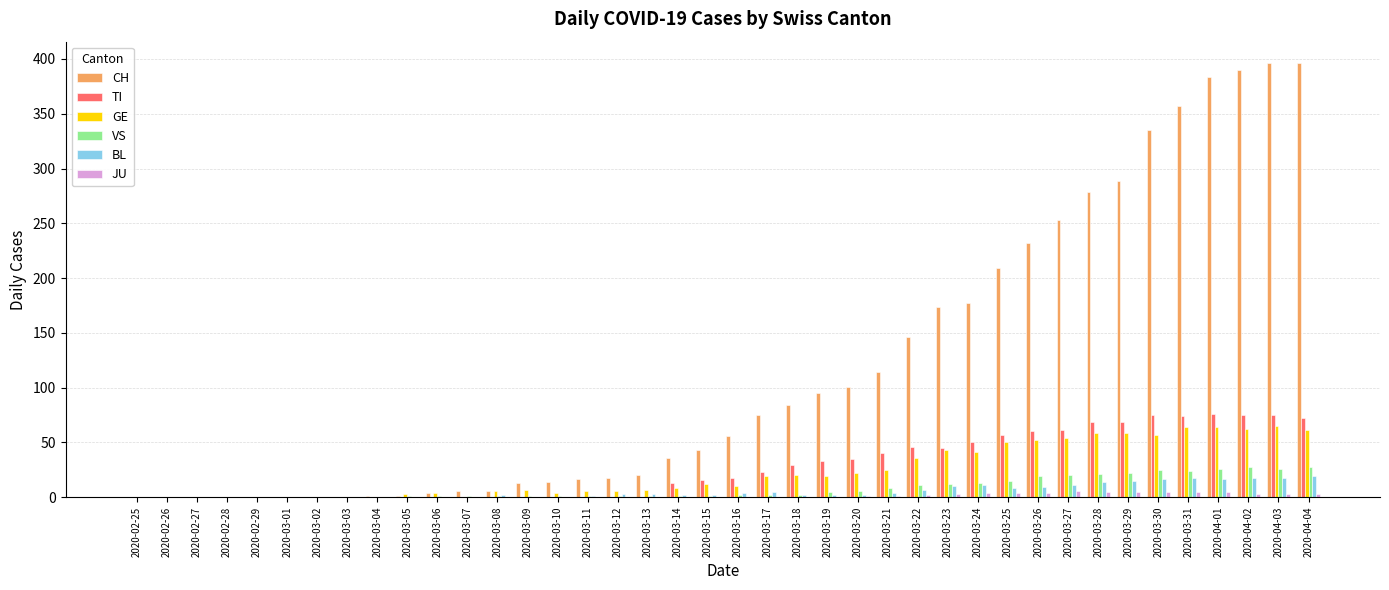

What are all the series names shown in the legend?

CH, TI, GE, VS, BL, JU